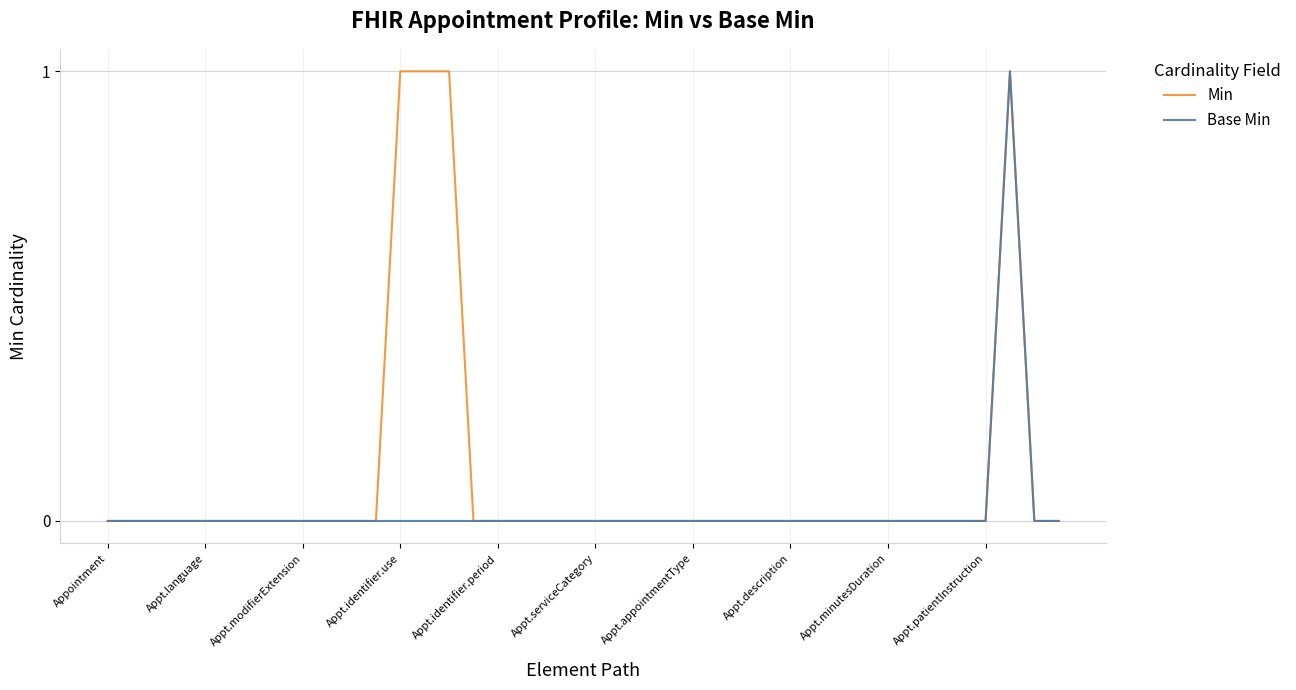

List the series in order of their overall mean, highest first.

Min, Base Min